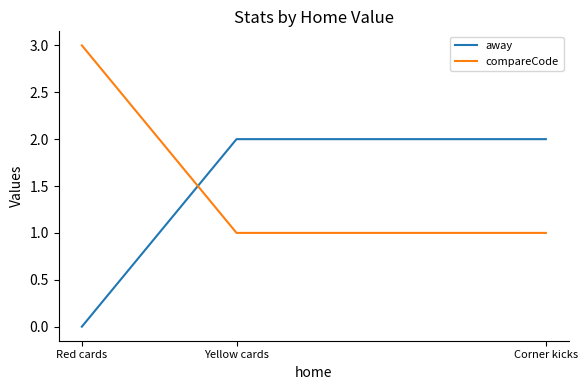

Is this an area chart (filled region under the line)?

No